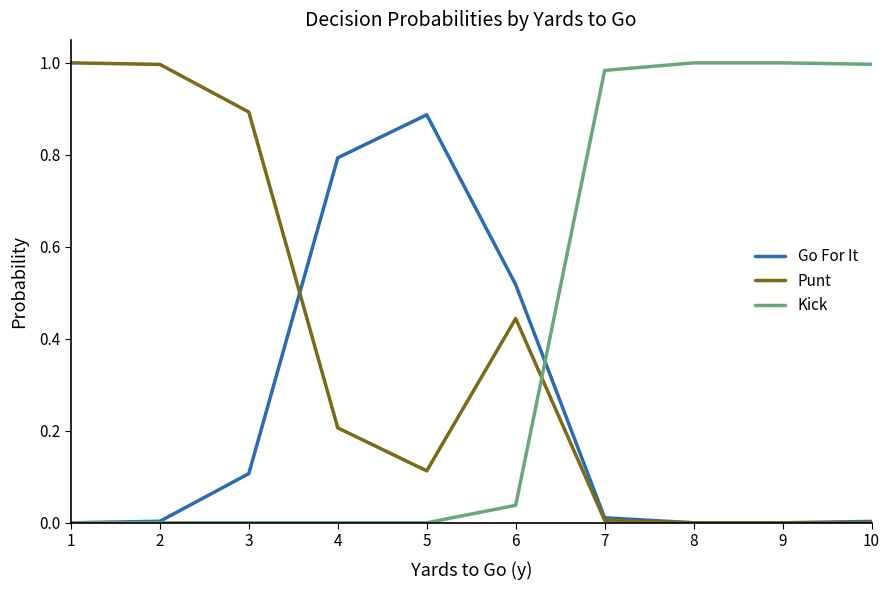

Rank the series at 3 from highest to lowest value.

Punt, Go For It, Kick